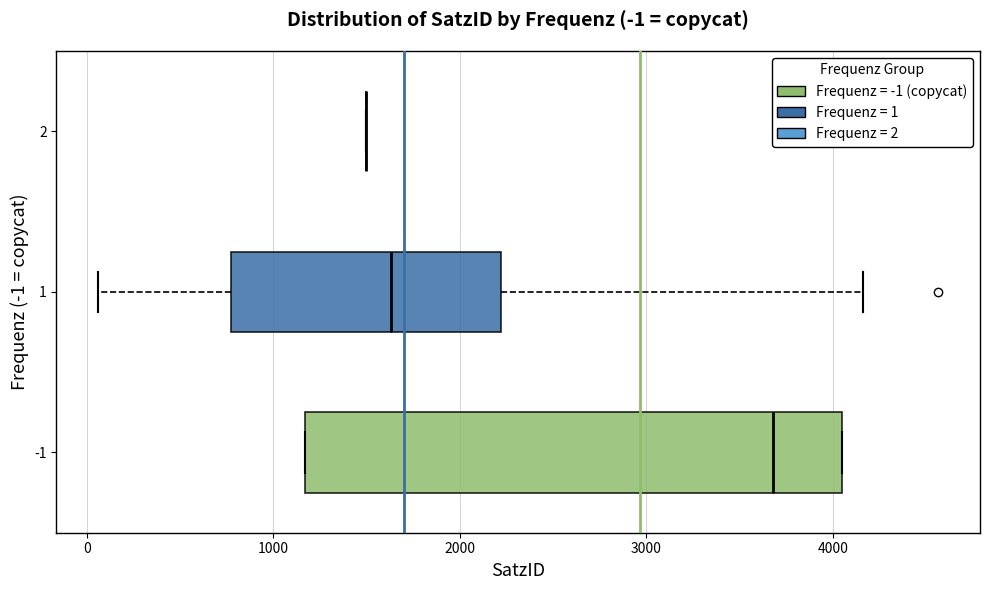

Comparing the boxes themselves (not the whiskers), which one is the widest?

-1